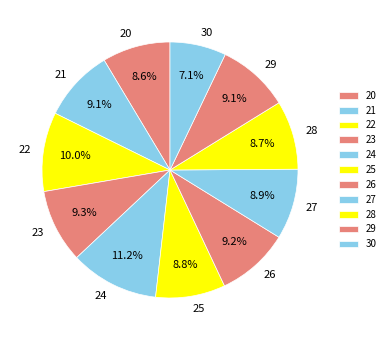

Is there a majority slice in this chart?

No